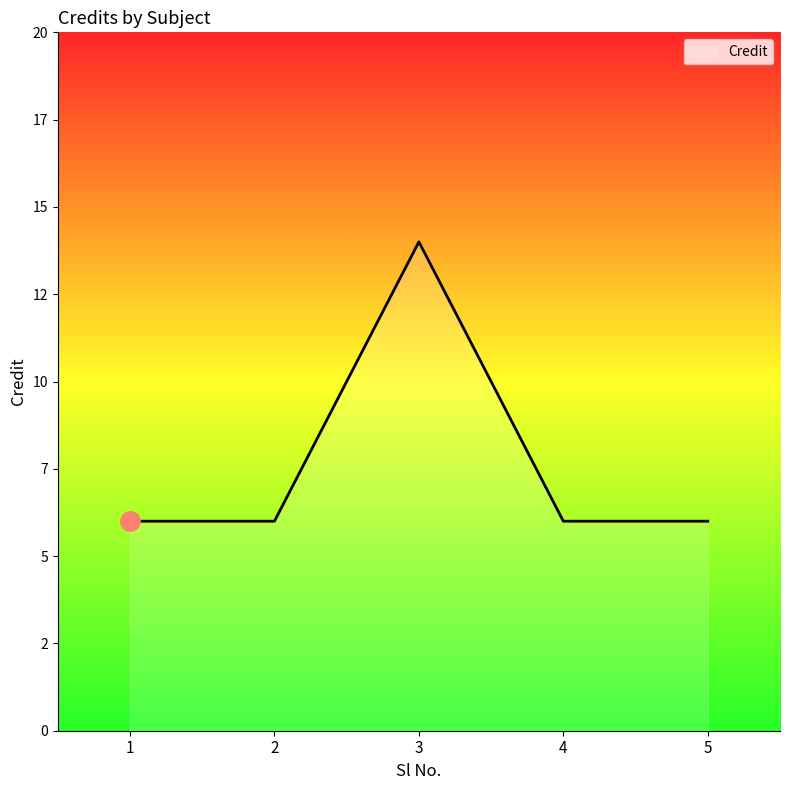

Is this an area chart (filled region under the line)?

Yes